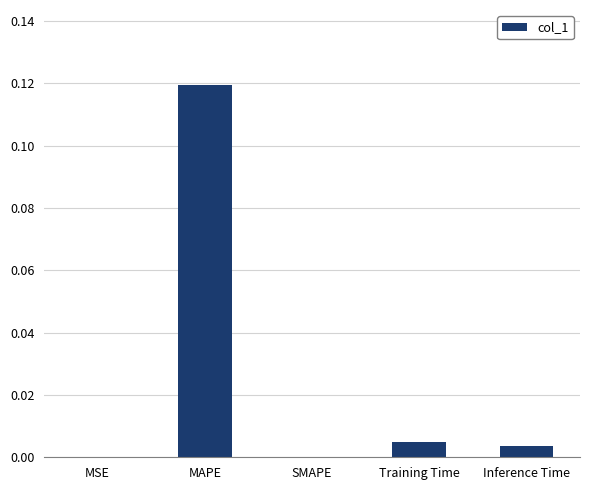

Which has a higher value, MSE or MAPE?

MAPE